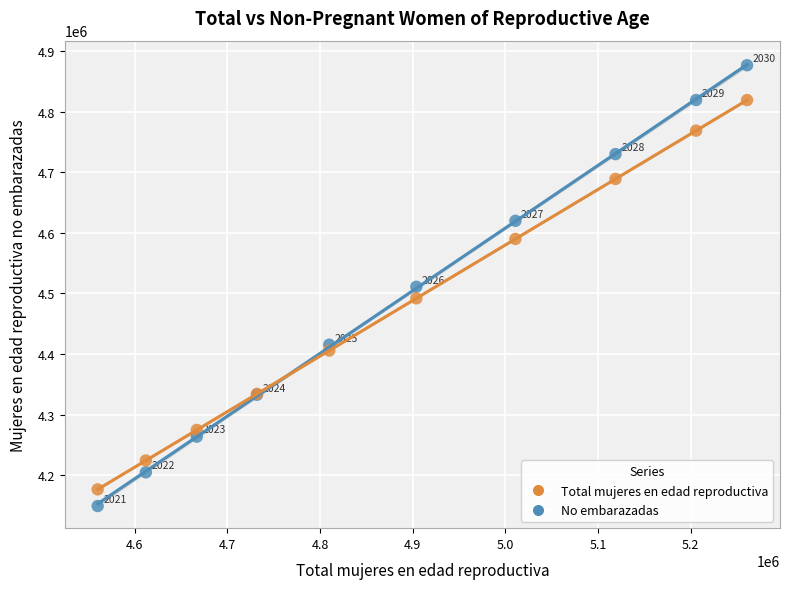

Across all series, what Y value is closest to 4512946?

4511078.9